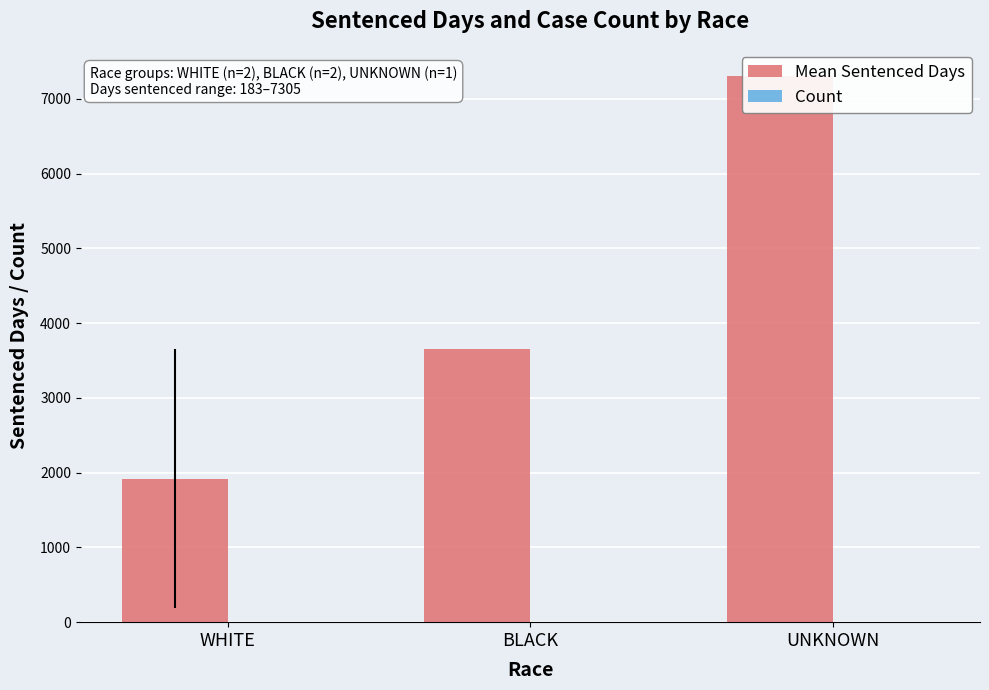

What is the value of the Mean Sentenced Days bar at the 3rd from the left?

7305